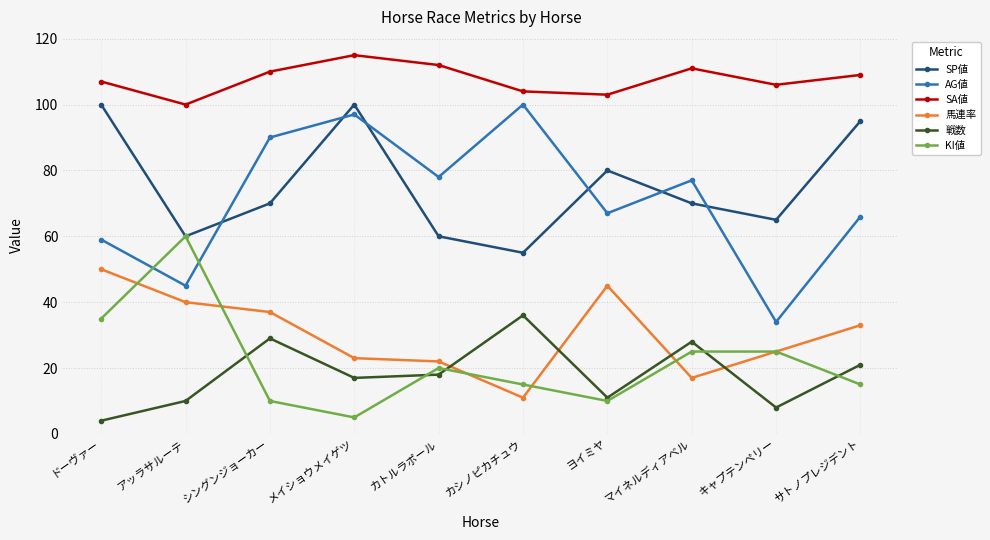

True or false: SA値 and SP値 intersect in this chart.

False